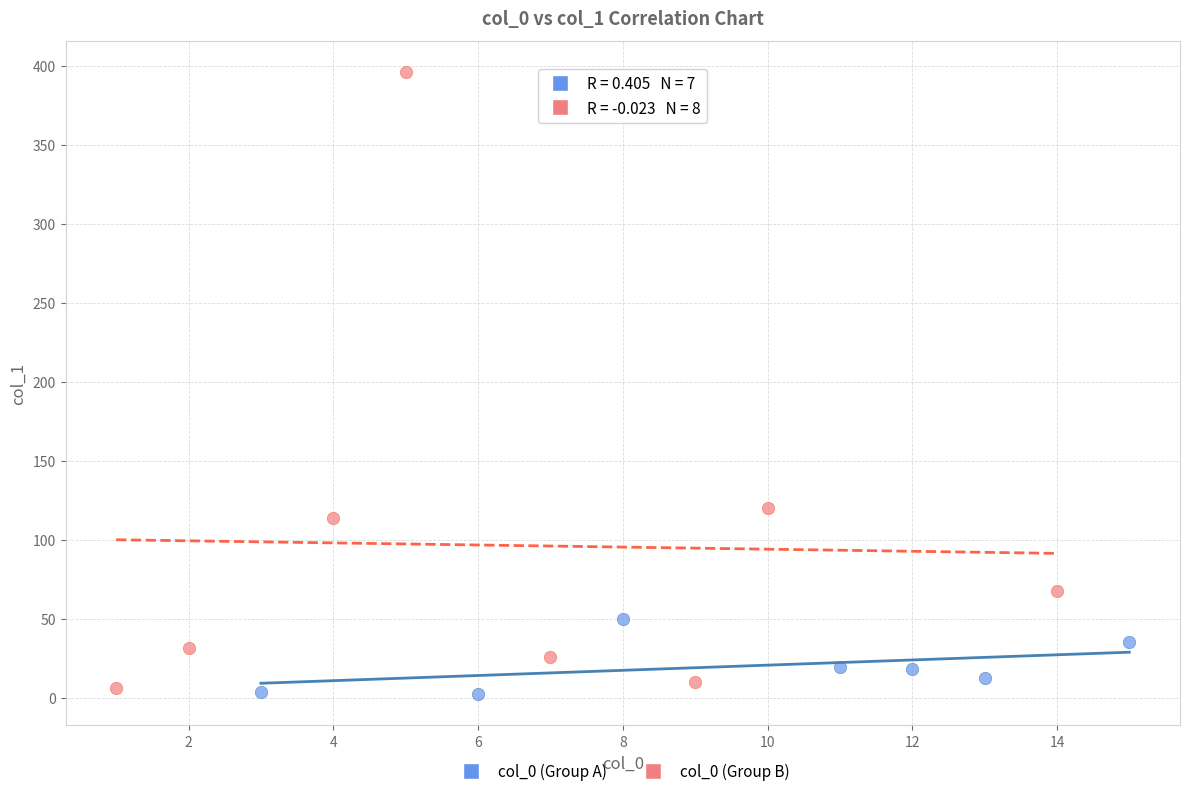

Which series has the largest Y range (max minus min)?

col_0 (Group B)